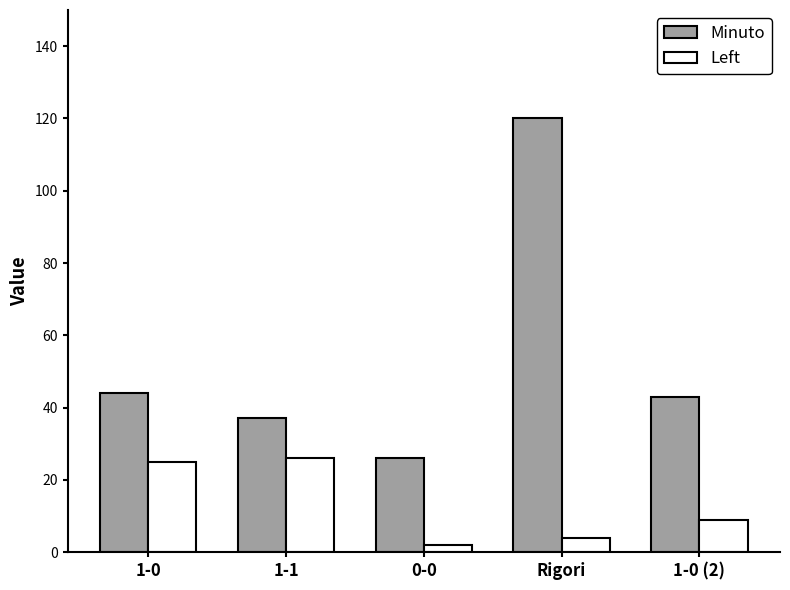

What is the difference between the Left values at 1-0 (2) and Rigori?

5